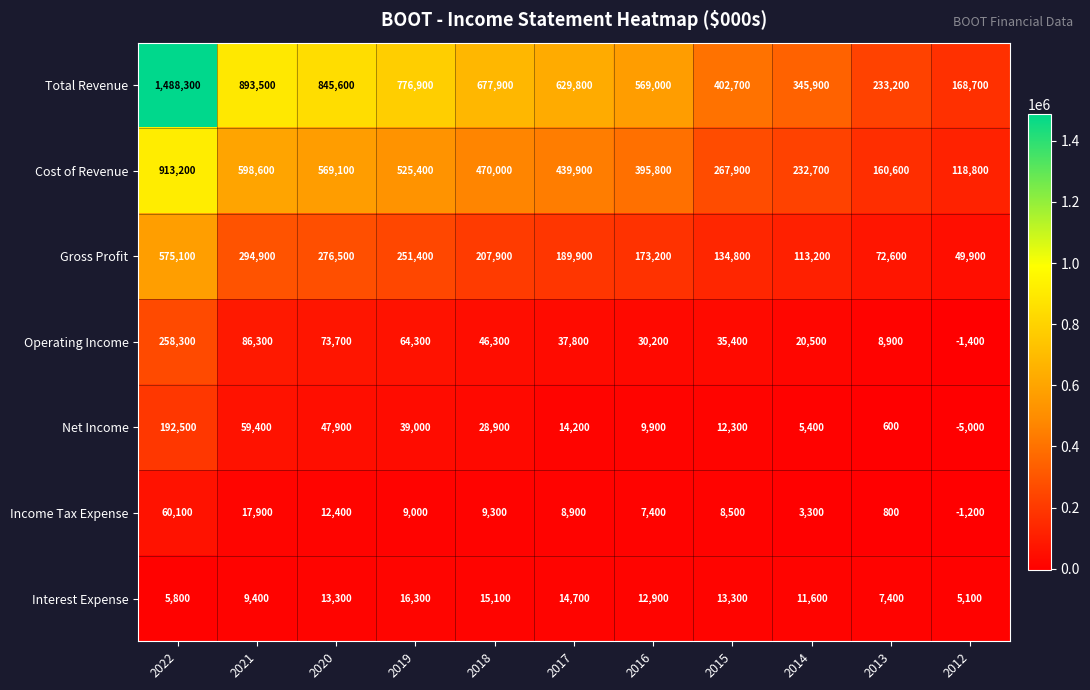

What is the difference between the Gross Profit values at 2020 and 2019?

25100